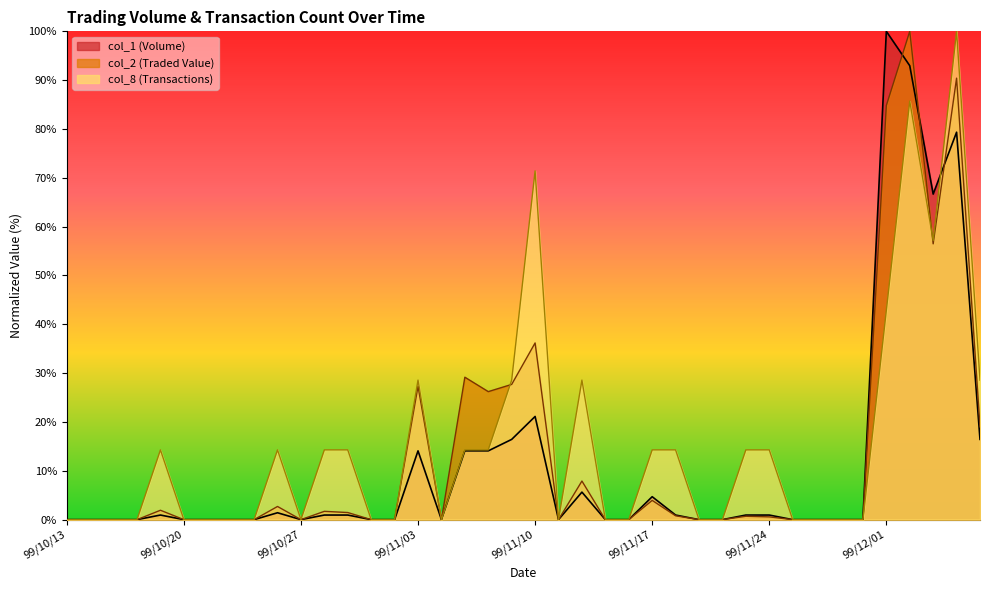

At which category is the sum across all series the highest?

99/12/02